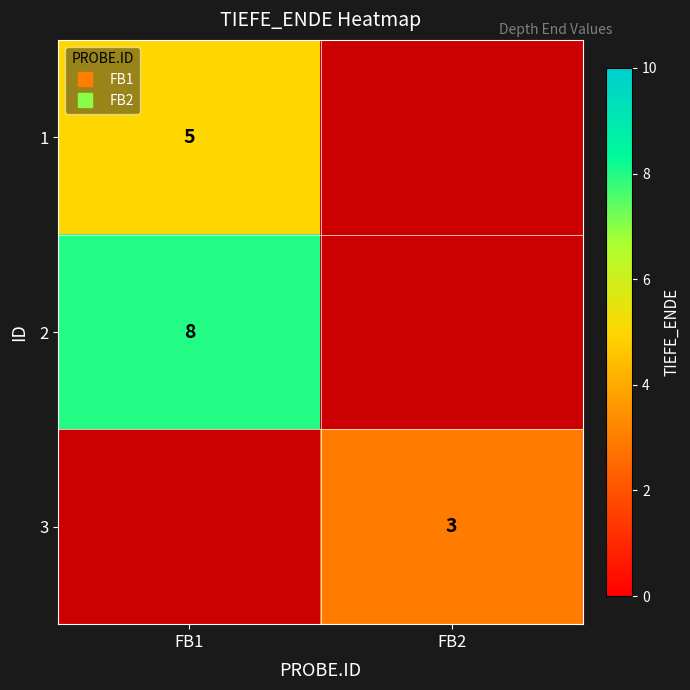

At which label does 3 reach its minimum?

FB1